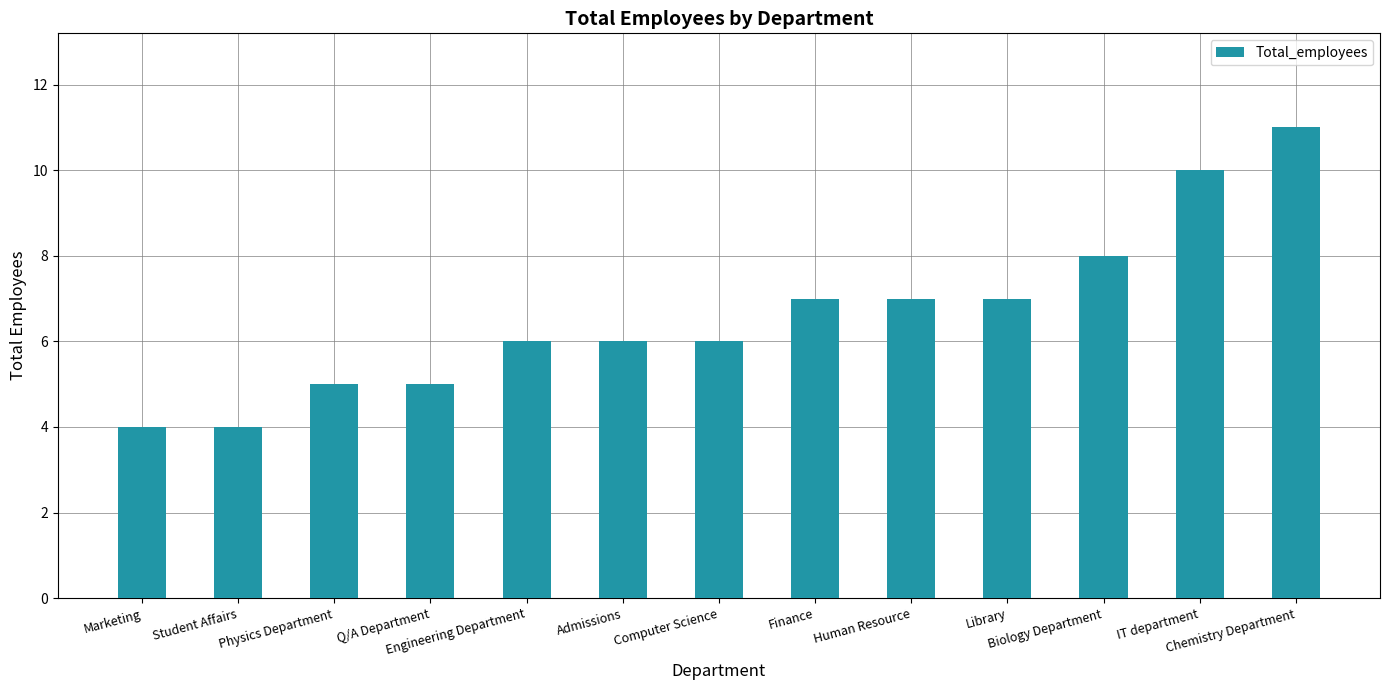

Reading right to left, extract all data points from this chart.

11	10	8	7	7	7	6	6	6	5	5	4	4